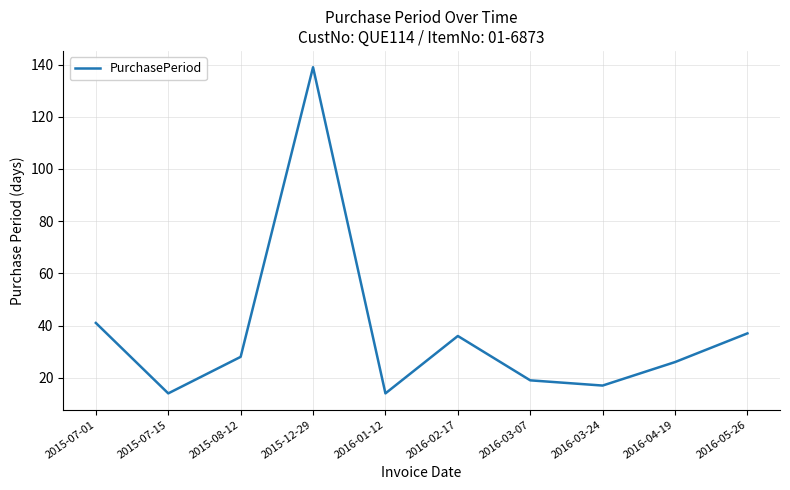

What is the minimum value shown in the chart?

14